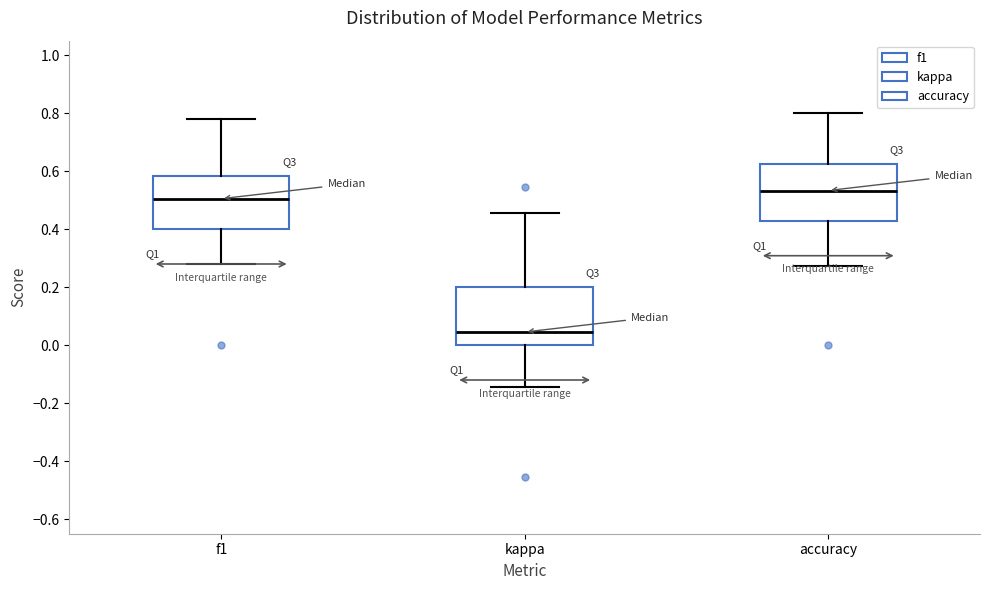

Where does the upper whisker of the box for f1 end on the y-axis? The values are not printed on the chart, so give them approximately, as read against the axis.

0.78